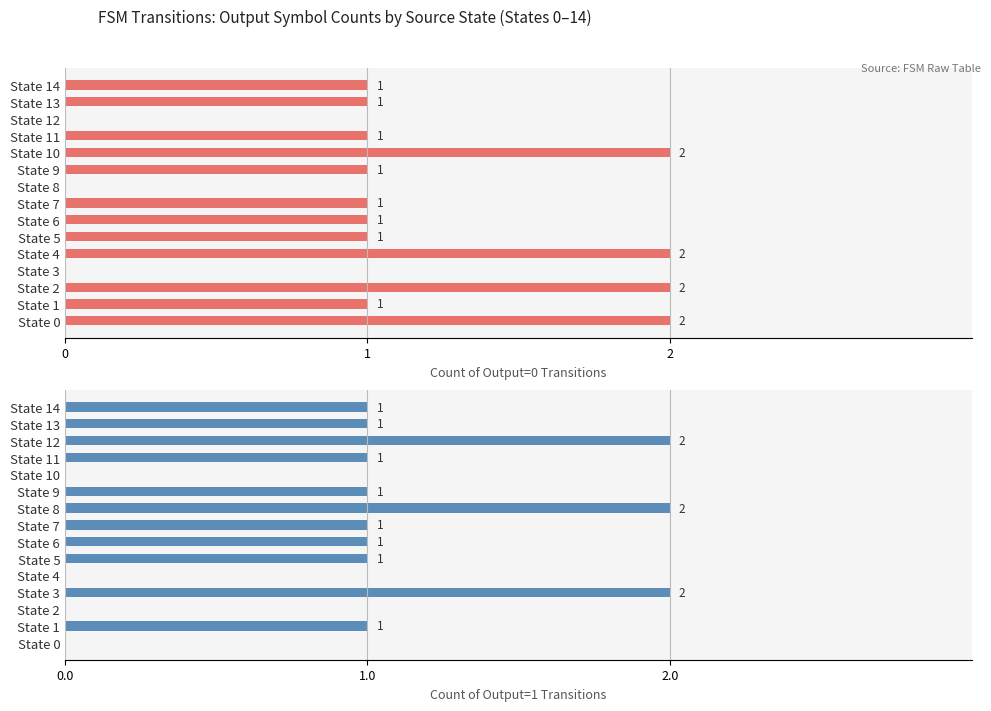

What are all the series names shown in the legend?

Output Symbol 0 Count, Output Symbol 1 Count